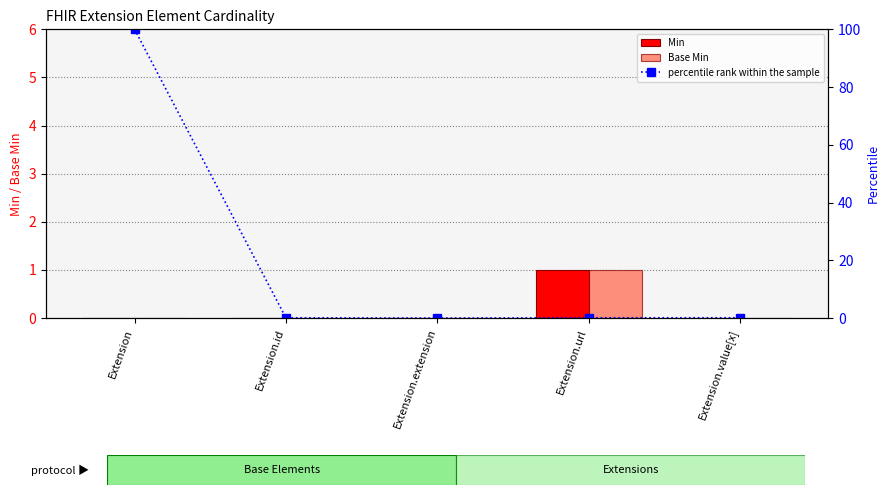

Reading left to right, list all the values displayed in this chart.

Min: 0.0	0.0	0.0	1.0	0.0
Base Min: 0.0	0.0	0.0	1.0	0.0
percentile rank within the sample: 100.0	0.1	0.0	0.1	0.1